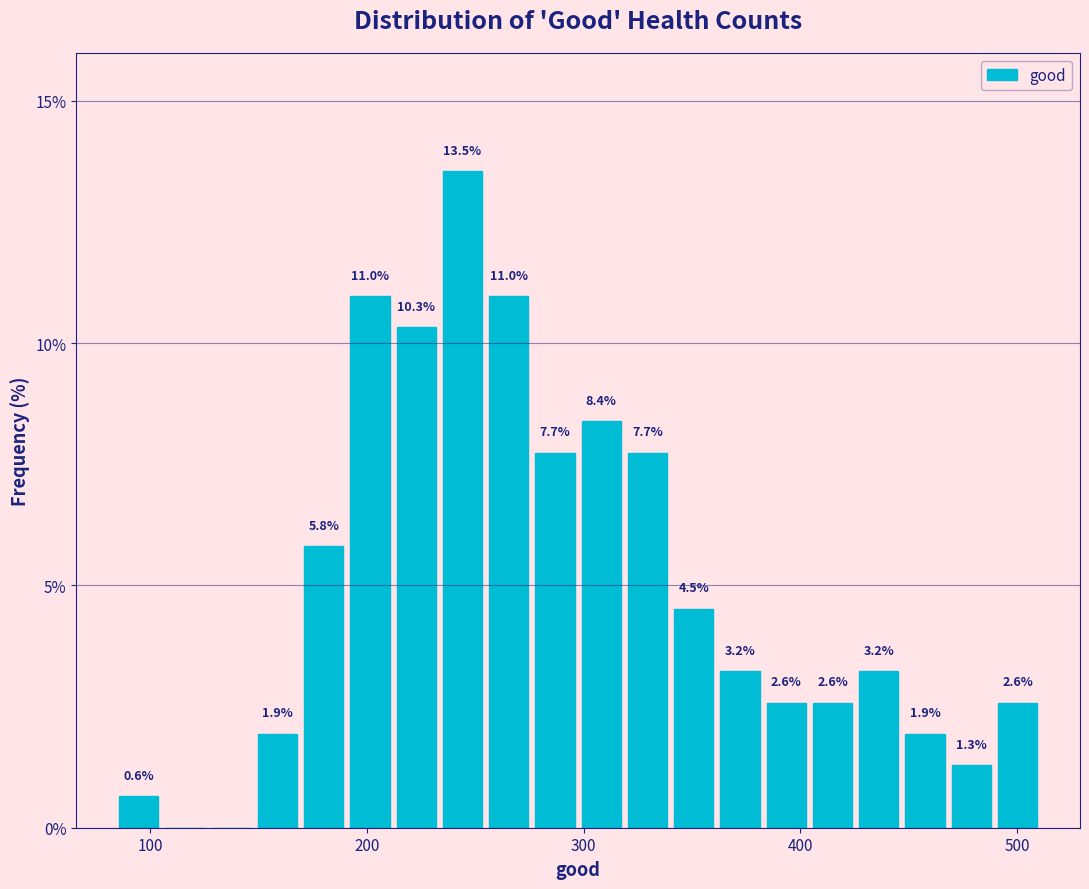

Read against the x-axis, roughly where is the centre of the tallest bar?

240